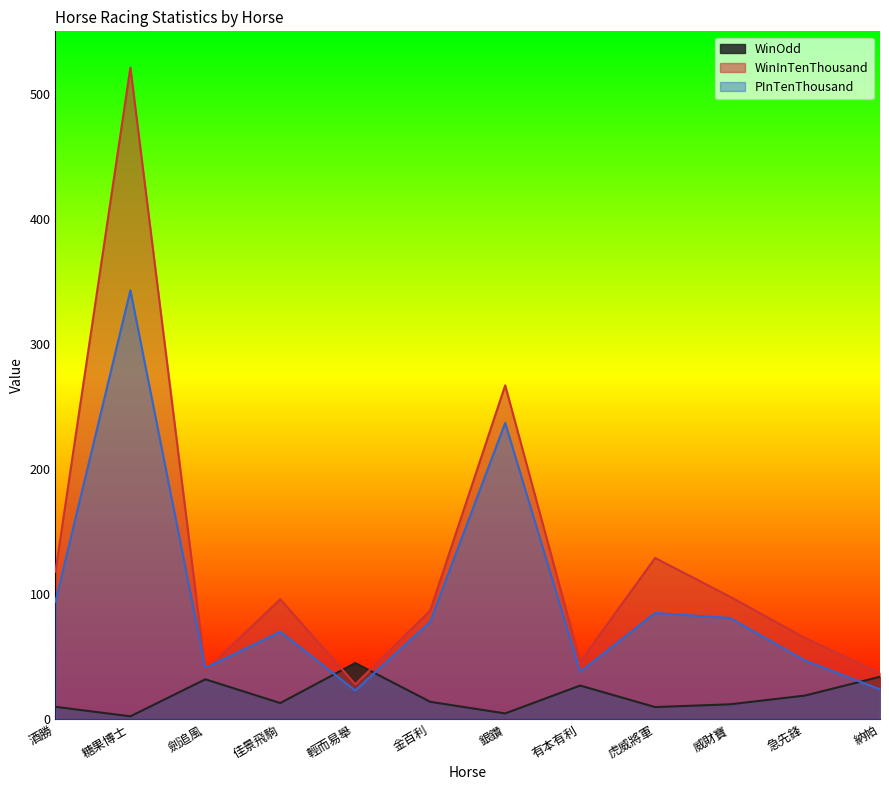

Which series changed the most between 佳景飛駒 and 輕而易舉?

WinInTenThousand